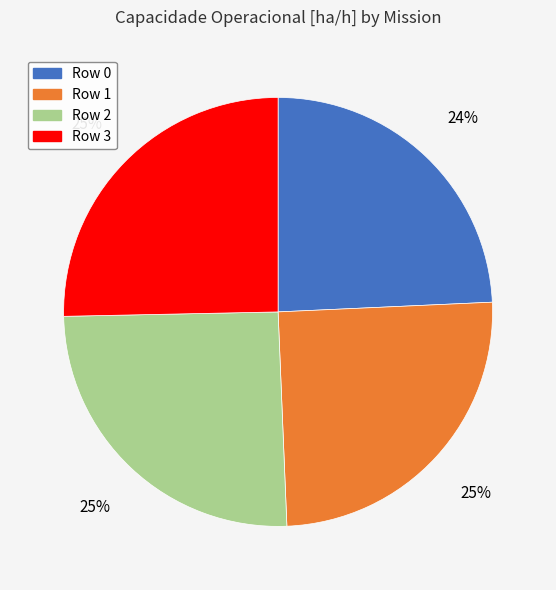

Which category has the smallest portion of the pie?

Row 0